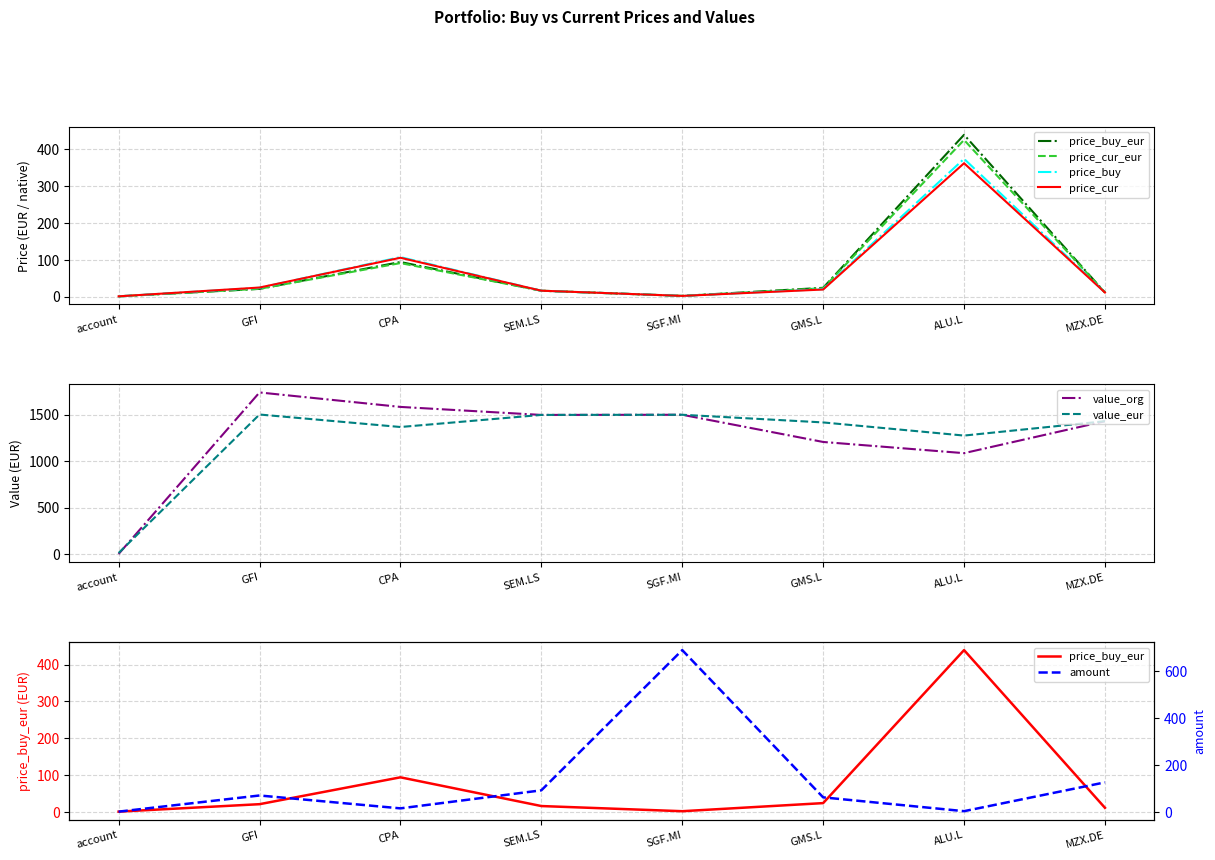

True or false: price_cur_eur and value_eur cross at least once.

False